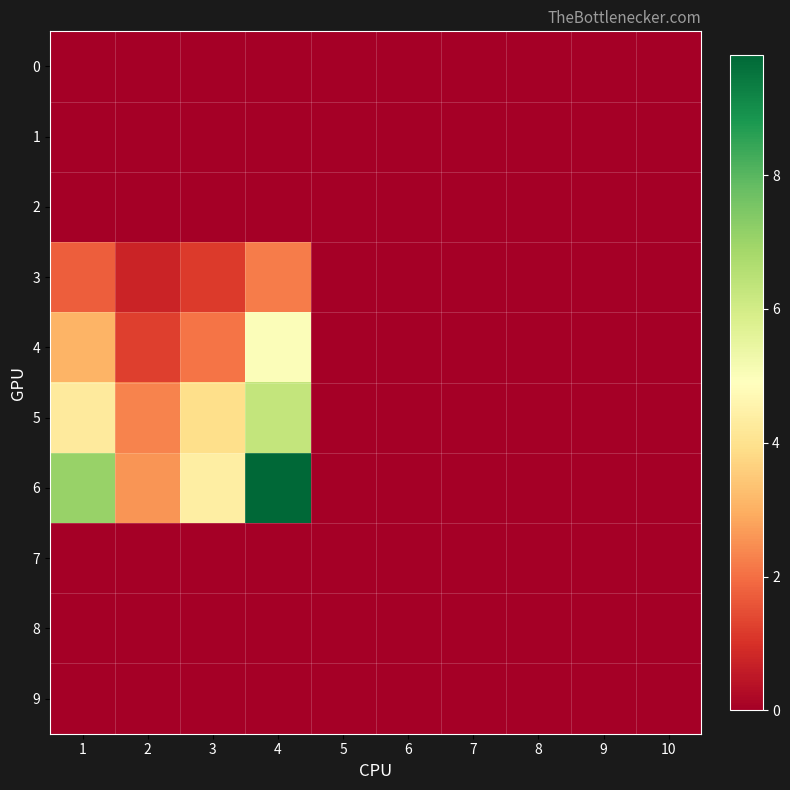

At which category is the sum across all series the highest?

4